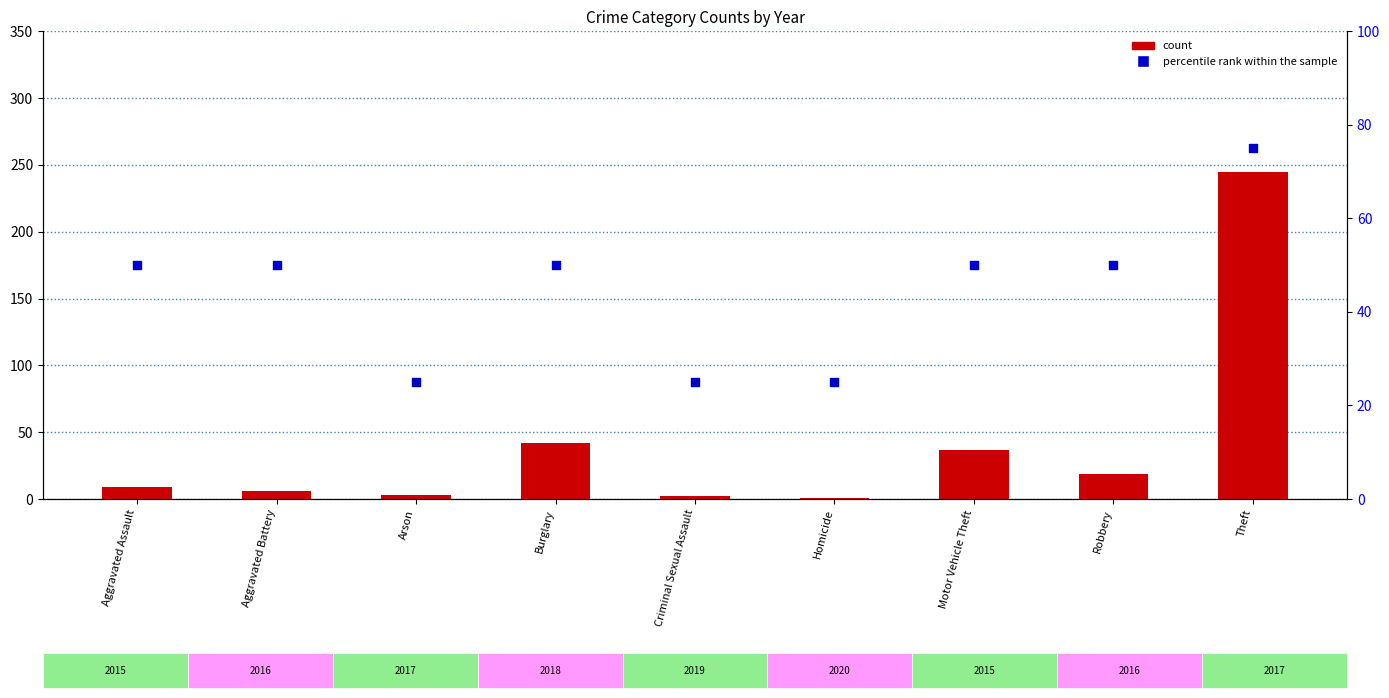

Which series reaches the minimum Y coordinate?

count (2020)